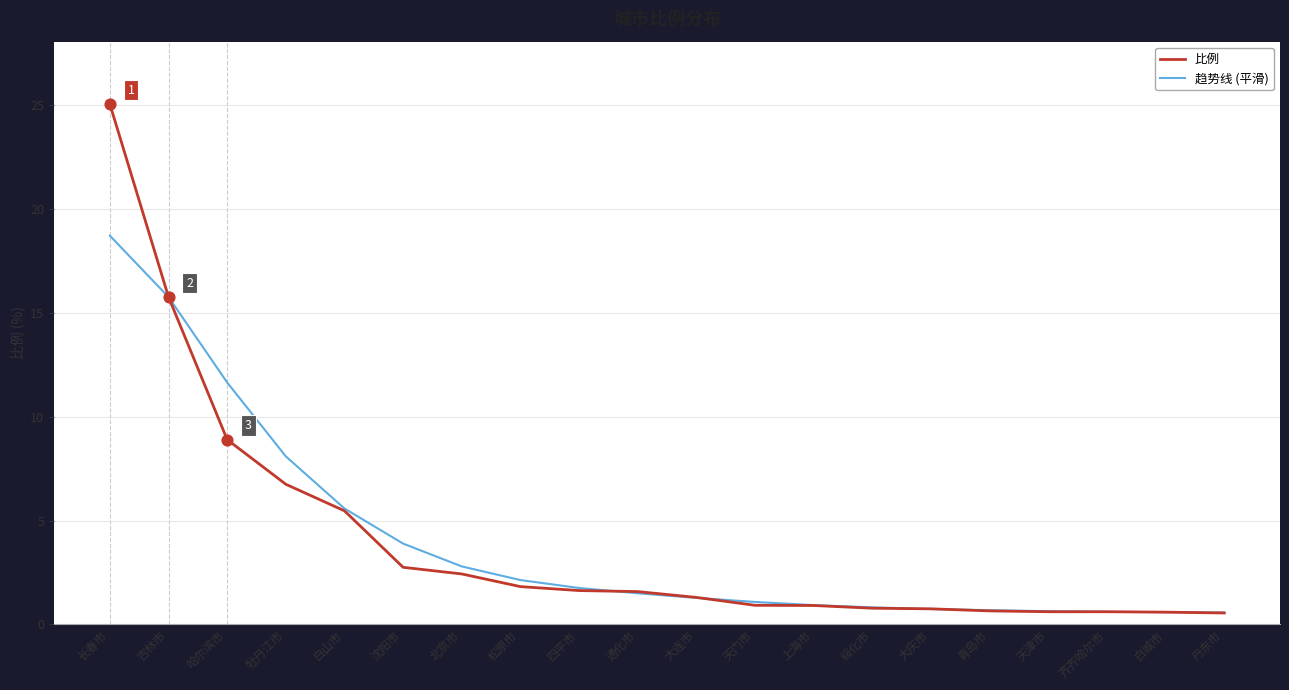

At which category is the sum across all series the highest?

长春市